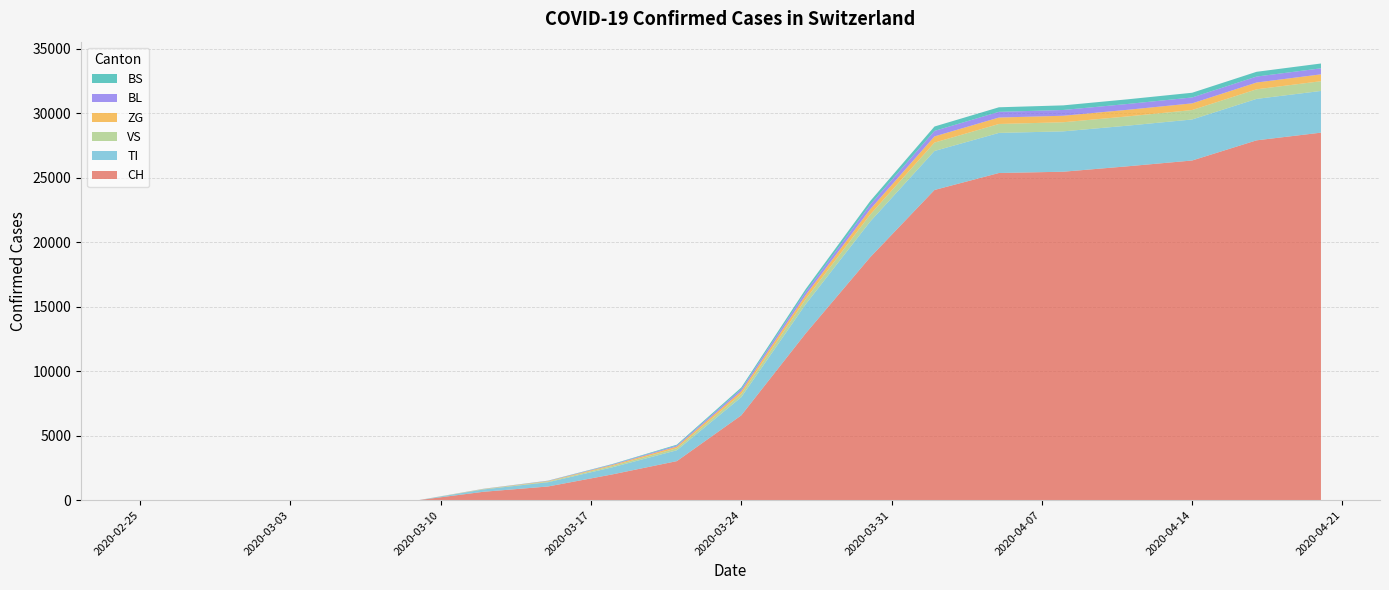

Reading right to left, transcribe all the data shown in this chart.

CH: 2020-04-20=28496	2020-04-17=27900	2020-04-14=26336	2020-04-11=25888	2020-04-08=25467	2020-04-05=25367	2020-04-02=24051	2020-03-30=18827	2020-03-27=12928	2020-03-24=6575	2020-03-21=3028	2020-03-18=2000	2020-03-15=1061	2020-03-12=652	2020-03-09=10	2020-03-06=2	2020-03-03=0	2020-02-28=0	2020-02-25=0
TI: 2020-04-20=3233	2020-04-17=3212	2020-04-14=3181	2020-04-11=3150	2020-04-08=3129	2020-04-05=3108	2020-04-02=3022	2020-03-30=2765	2020-03-27=2261	2020-03-24=1408	2020-03-21=842	2020-03-18=548	2020-03-15=332	2020-03-12=180	2020-03-09=1	2020-03-06=0	2020-03-03=0	2020-02-28=0	2020-02-25=0
VS: 2020-04-20=755	2020-04-17=744	2020-04-14=731	2020-04-11=718	2020-04-08=706	2020-04-05=693	2020-04-02=652	2020-03-30=542	2020-03-27=399	2020-03-24=244	2020-03-21=156	2020-03-18=104	2020-03-15=52	2020-03-12=24	2020-03-09=0	2020-03-06=0	2020-03-03=0	2020-02-28=0	2020-02-25=0
ZG: 2020-04-20=533	2020-04-17=526	2020-04-14=519	2020-04-11=512	2020-04-08=505	2020-04-05=499	2020-04-02=480	2020-03-30=408	2020-03-27=312	2020-03-24=216	2020-03-21=135	2020-03-18=78	2020-03-15=36	2020-03-12=15	2020-03-09=0	2020-03-06=0	2020-03-03=0	2020-02-28=0	2020-02-25=0
BL: 2020-04-20=467	2020-04-17=462	2020-04-14=457	2020-04-11=452	2020-04-08=447	2020-04-05=442	2020-04-02=426	2020-03-30=354	2020-03-27=258	2020-03-24=162	2020-03-21=80	2020-03-18=42	2020-03-15=18	2020-03-12=8	2020-03-09=0	2020-03-06=0	2020-03-03=0	2020-02-28=0	2020-02-25=0
BS: 2020-04-20=373	2020-04-17=369	2020-04-14=365	2020-04-11=361	2020-04-08=357	2020-04-05=353	2020-04-02=340	2020-03-30=280	2020-03-27=204	2020-03-24=128	2020-03-21=62	2020-03-18=32	2020-03-15=14	2020-03-12=6	2020-03-09=0	2020-03-06=0	2020-03-03=0	2020-02-28=0	2020-02-25=0